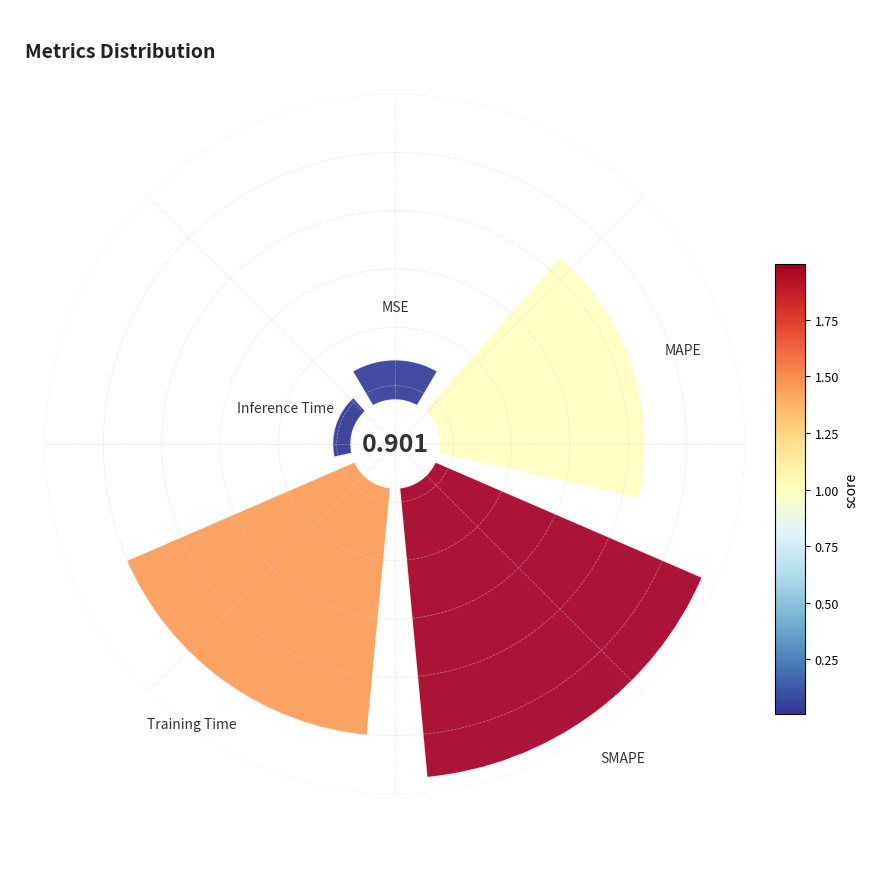

Between Training Time and MSE, which is larger?

Training Time